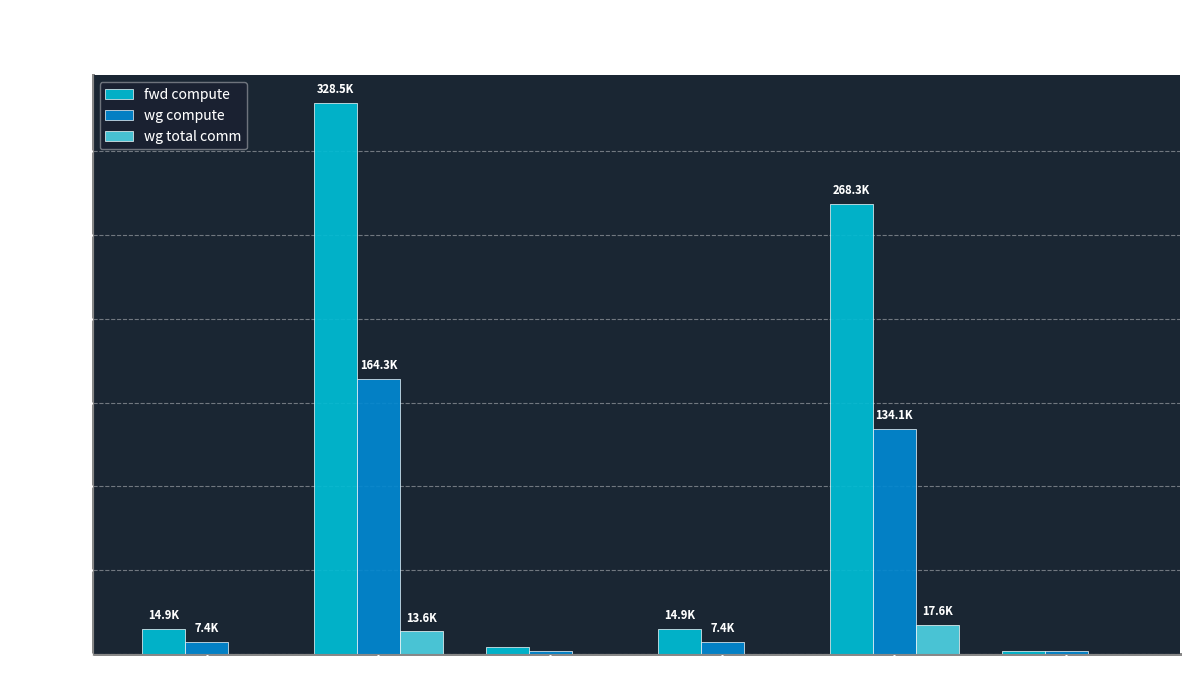

Reading right to left, transcribe all the data shown in this chart.

fwd compute: 2085.3	268295.0	14869.5	4170.6	328526.4	14869.5
wg compute: 2085.3	134147.5	7434.8	2085.3	164263.2	7434.8
wg total comm: 0.0	17550.6	0.0	0.0	13591.5	0.0